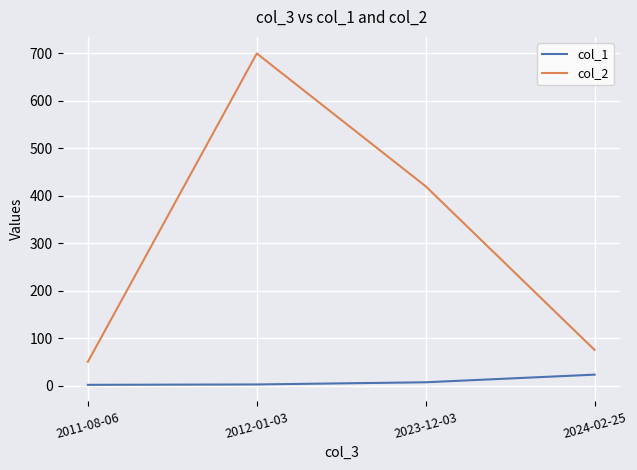

Does the chart display data point markers on the line(s)?

No